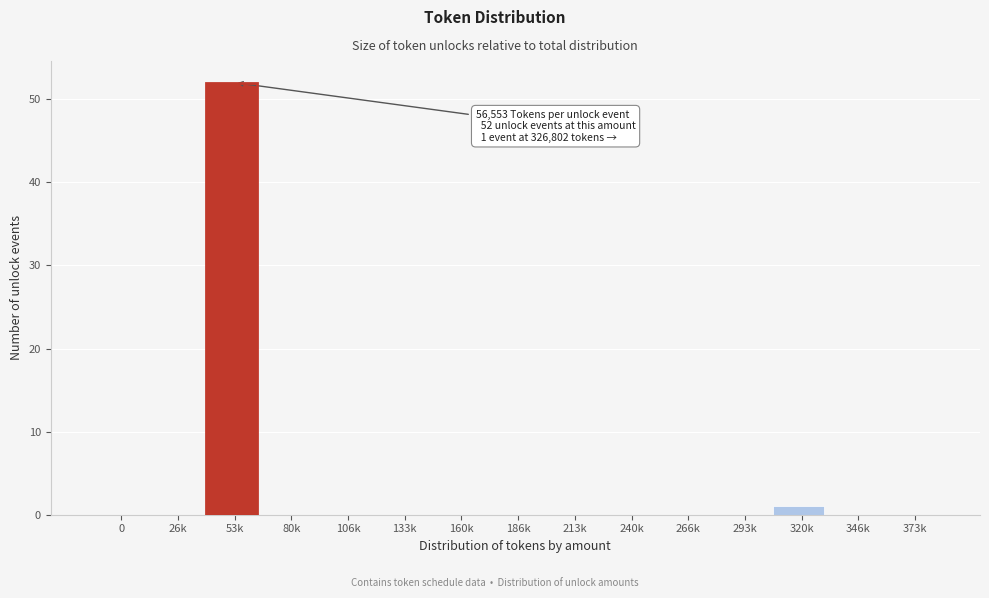

Reading left to right, list all the values displayed in this chart.

0=0	26k=0	53k=52	80k=0	106k=0	133k=0	160k=0	186k=0	213k=0	240k=0	266k=0	293k=0	320k=1	346k=0	373k=0